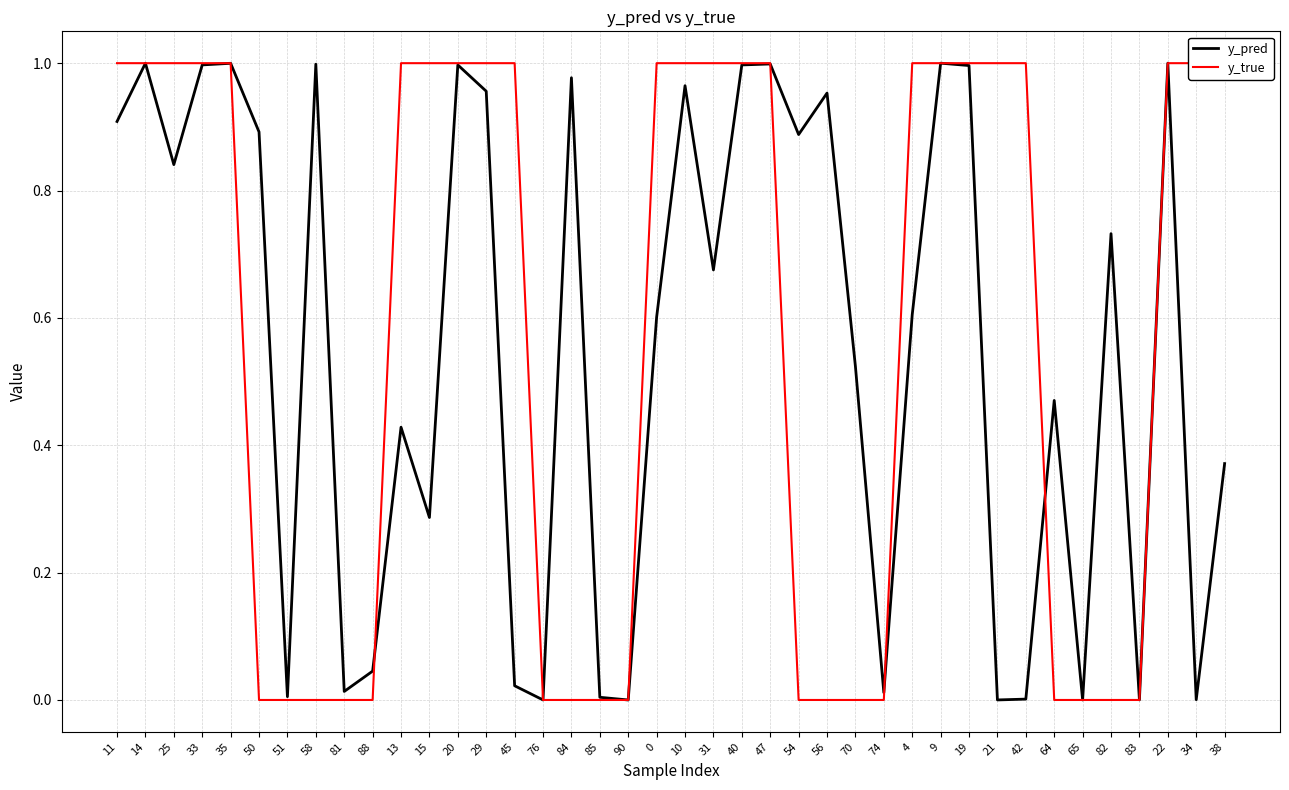

Is it true that y_pred equals 1.0 at 33?

True